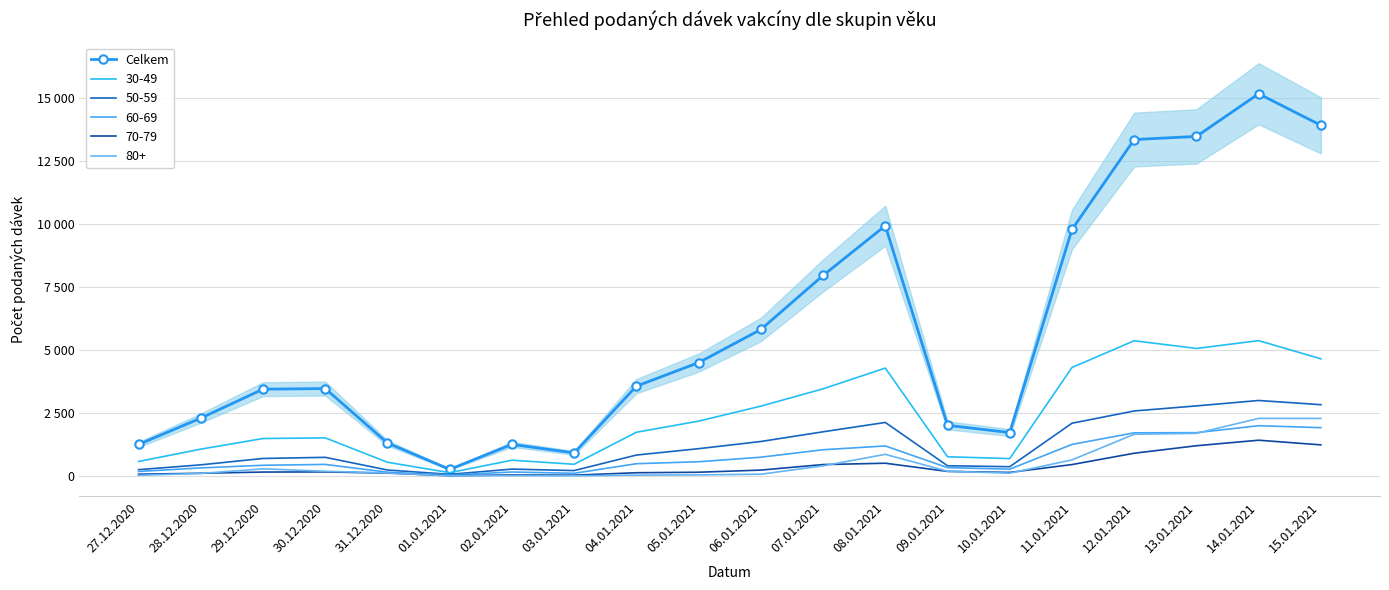

Which has a higher value, 30.12.2020 or 03.01.2021?

30.12.2020